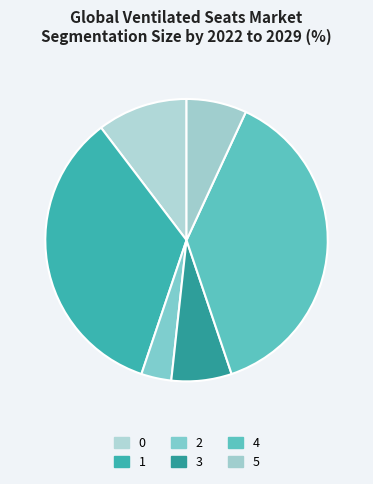

Rank the categories by value from lowest to highest.

2, 3, 5, 0, 1, 4